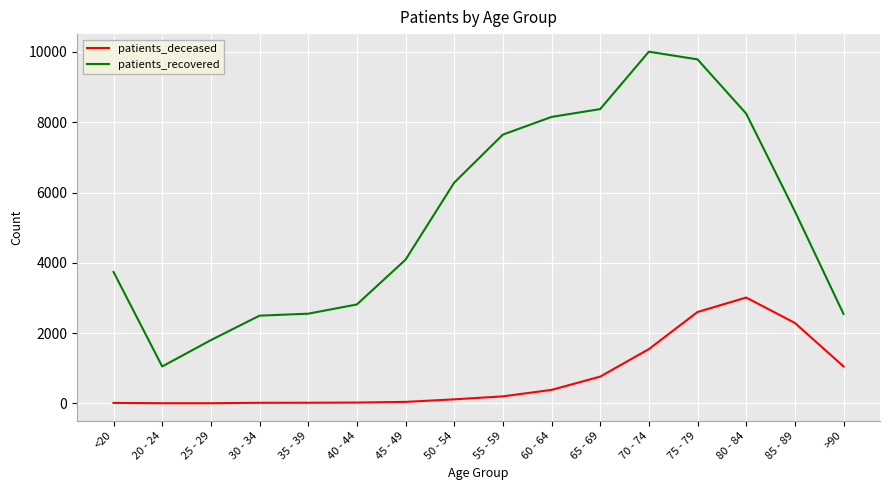

Which series has the widest spread of values?

patients_recovered